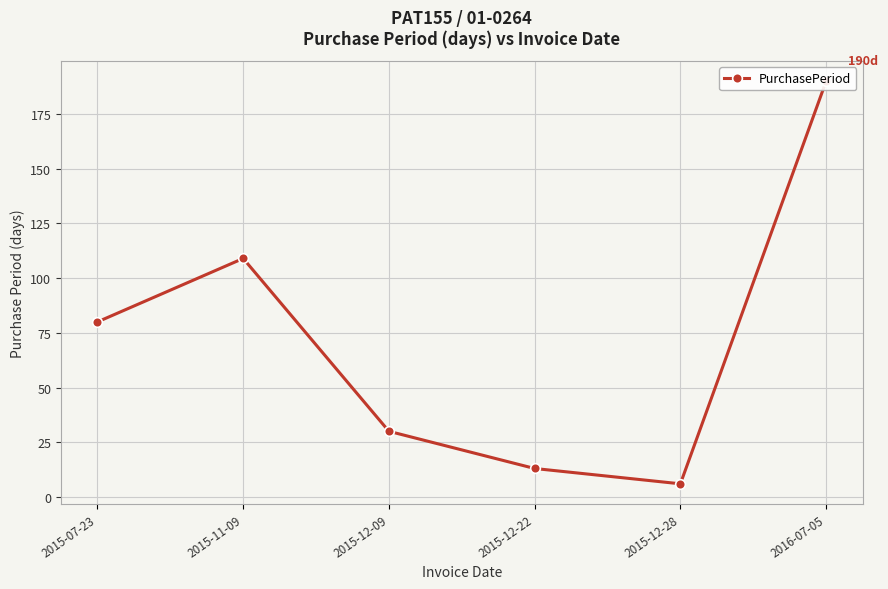

What is the sum of all values?

428